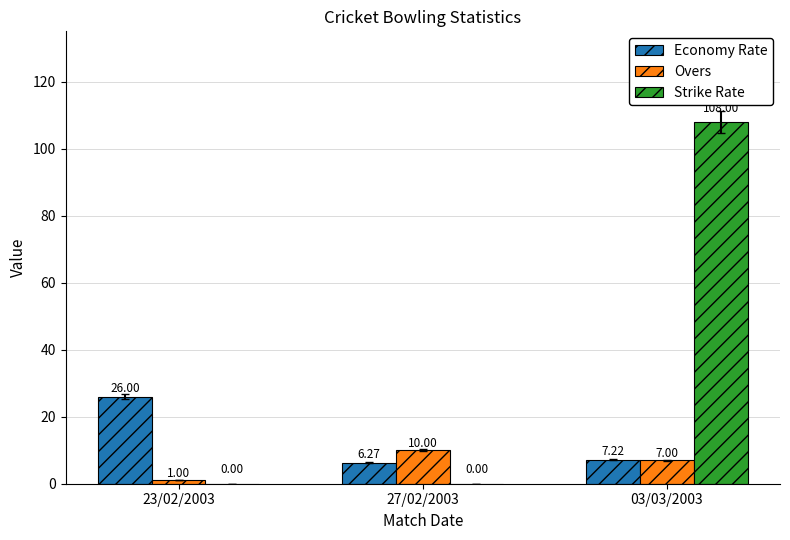

Between 23/02/2003 and 03/03/2003, which series saw the biggest shift?

Strike Rate